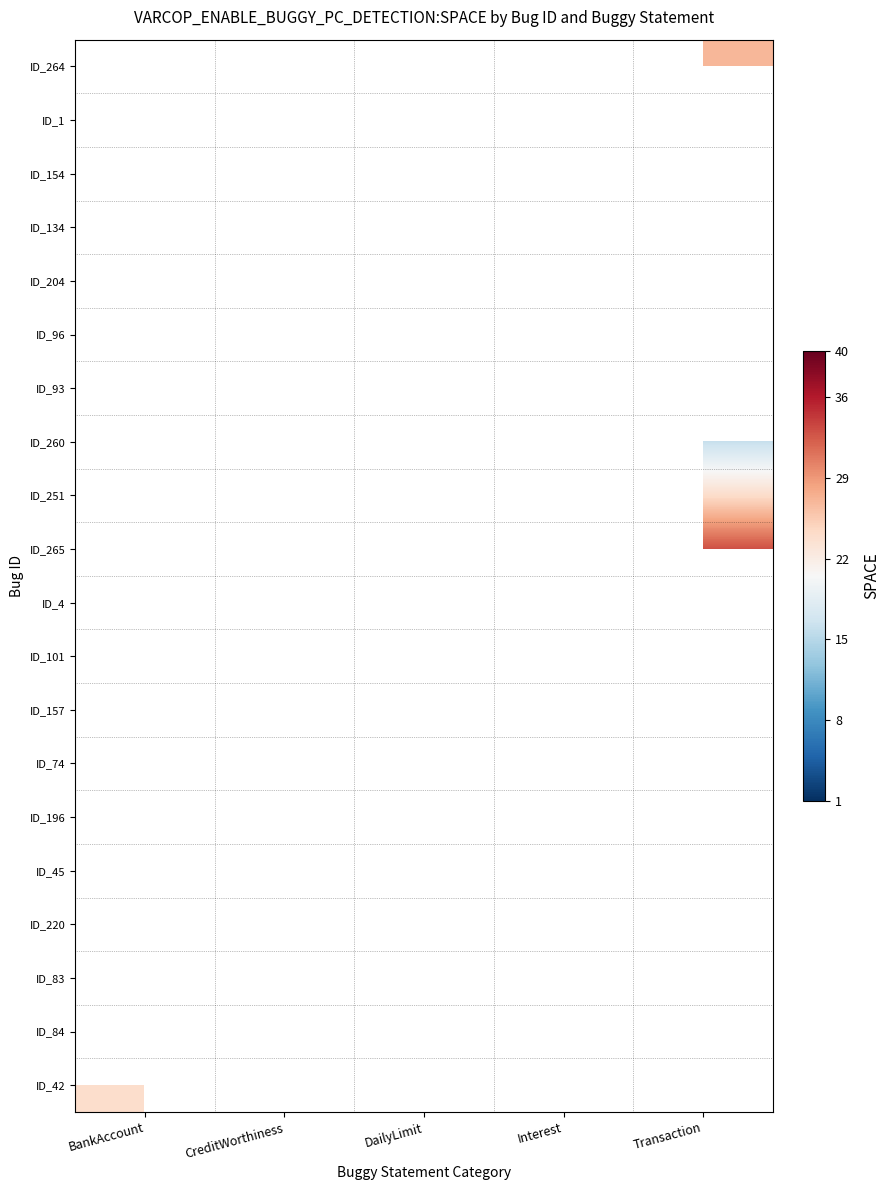

Which label corresponds to the largest value in the chart?

DailyLimit